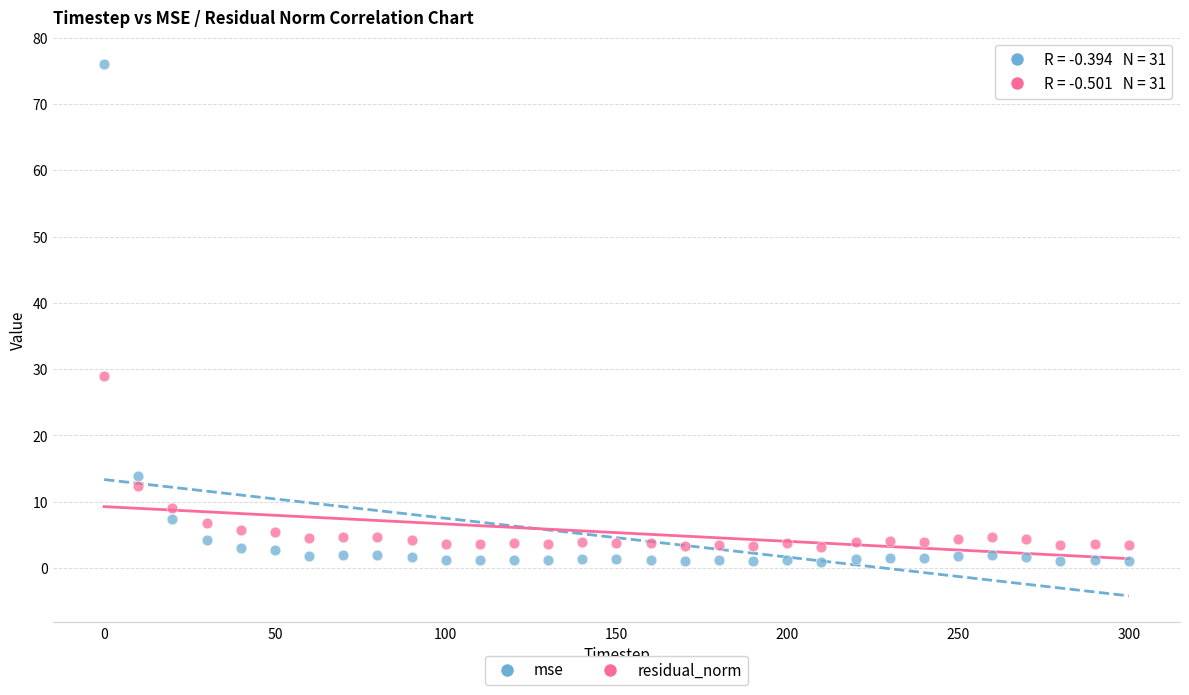

What is the X range (max minus min) for the scatter plot?

300.0